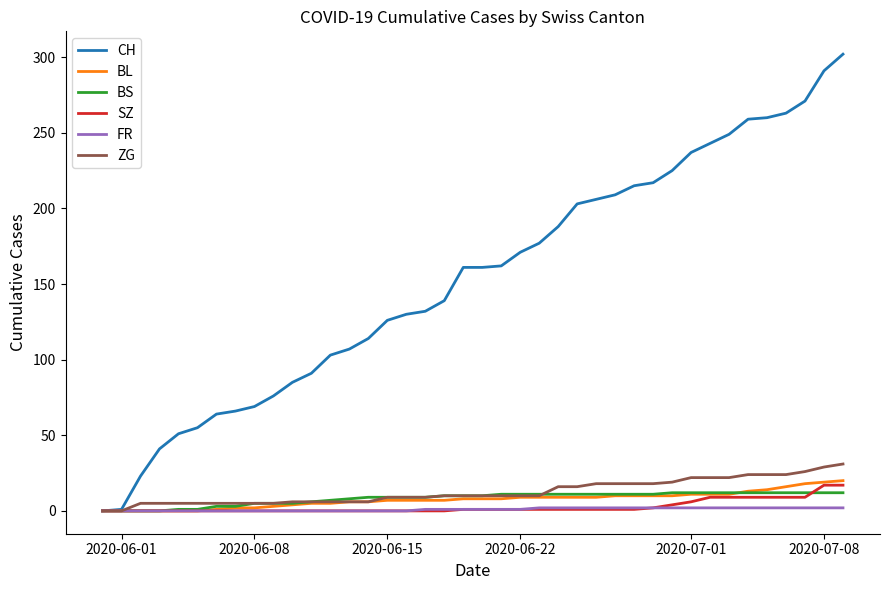

Which series has the largest total across all categories?

CH